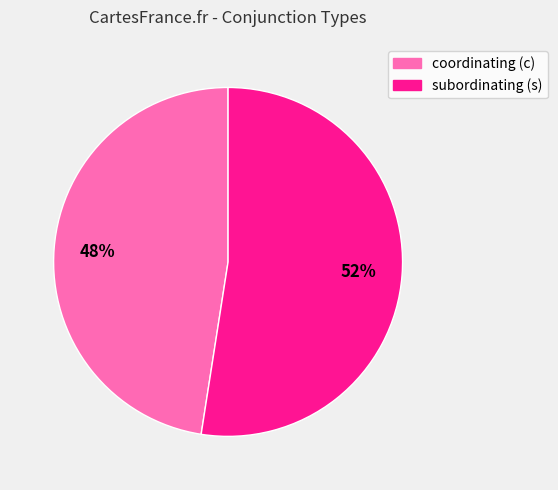

Is subordinating (s) the majority of the pie?

Yes